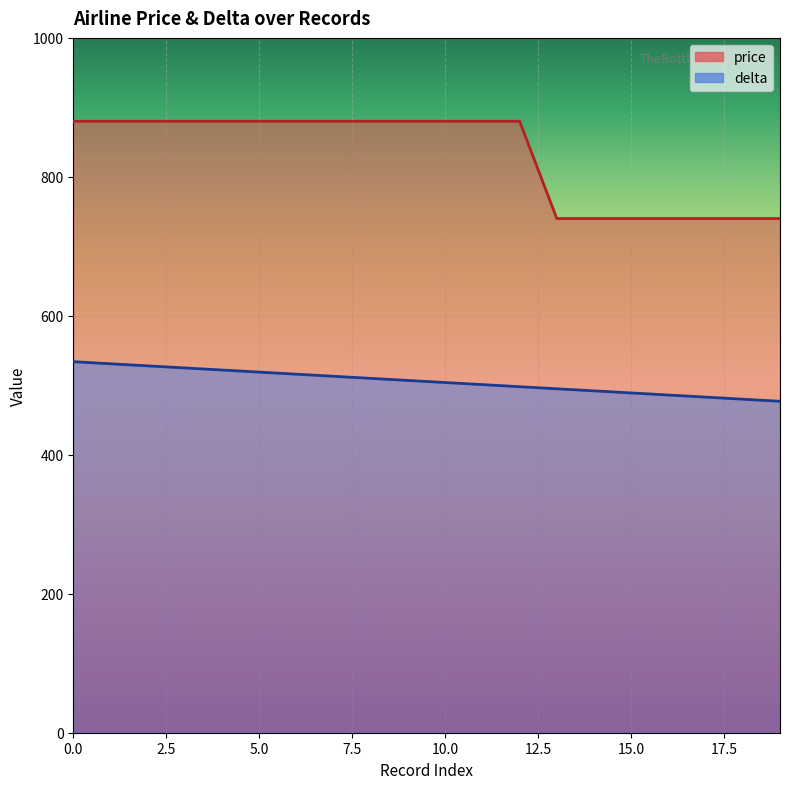

Is it true that delta equals 528 at 2?

True